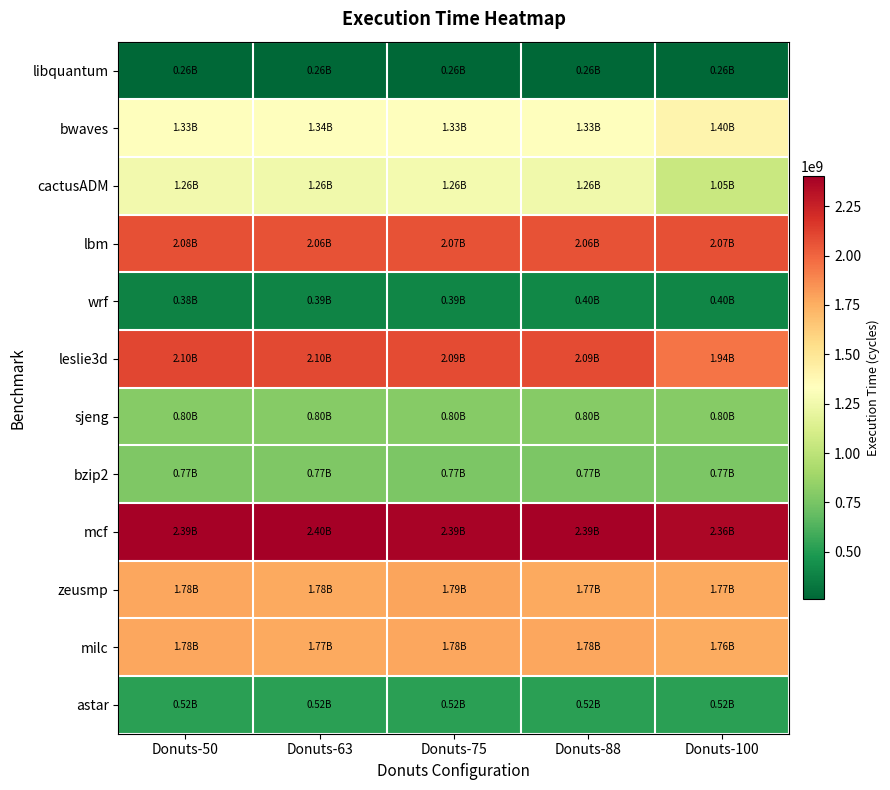

Which series has the widest spread of values?

cactusADM